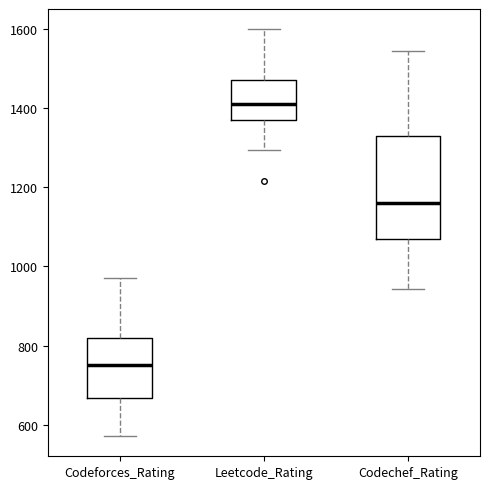

Which box's median line is the lowest?

Codeforces_Rating